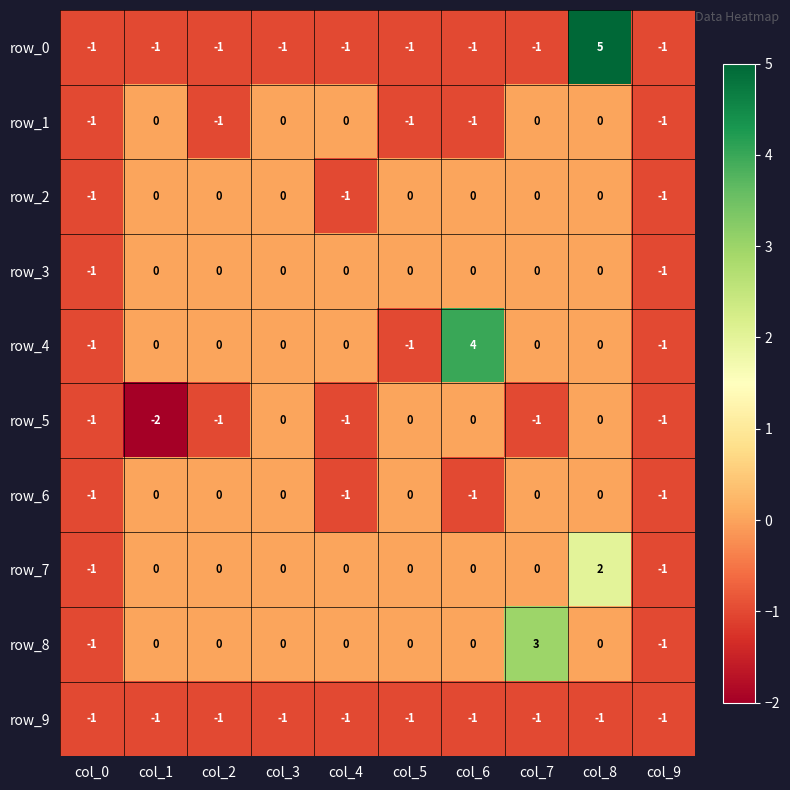

What is the total value across all series at col_8?

6